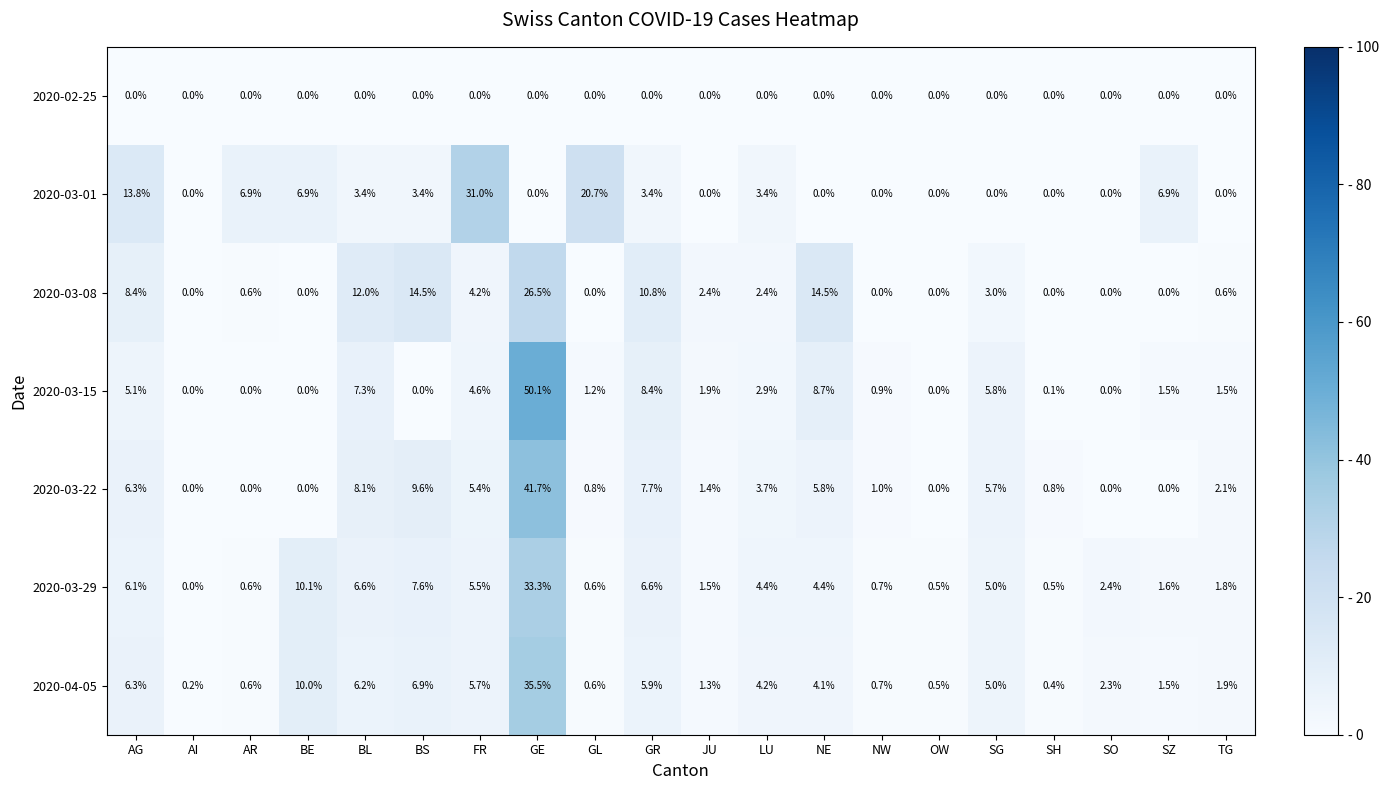

How many values in the 2020-03-01 series exceed 3?

10